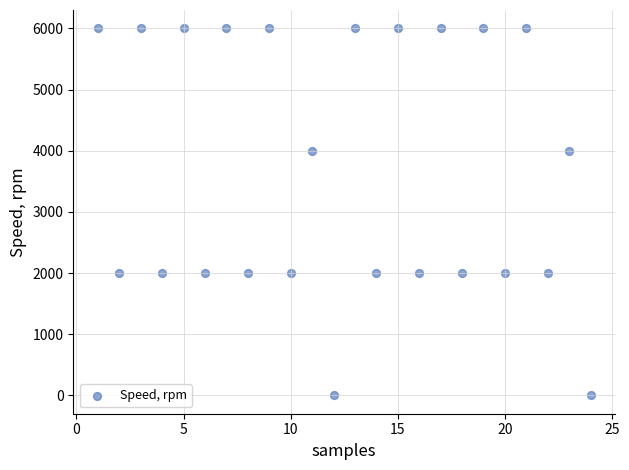

What is the range of Y values (max minus min)?

6000